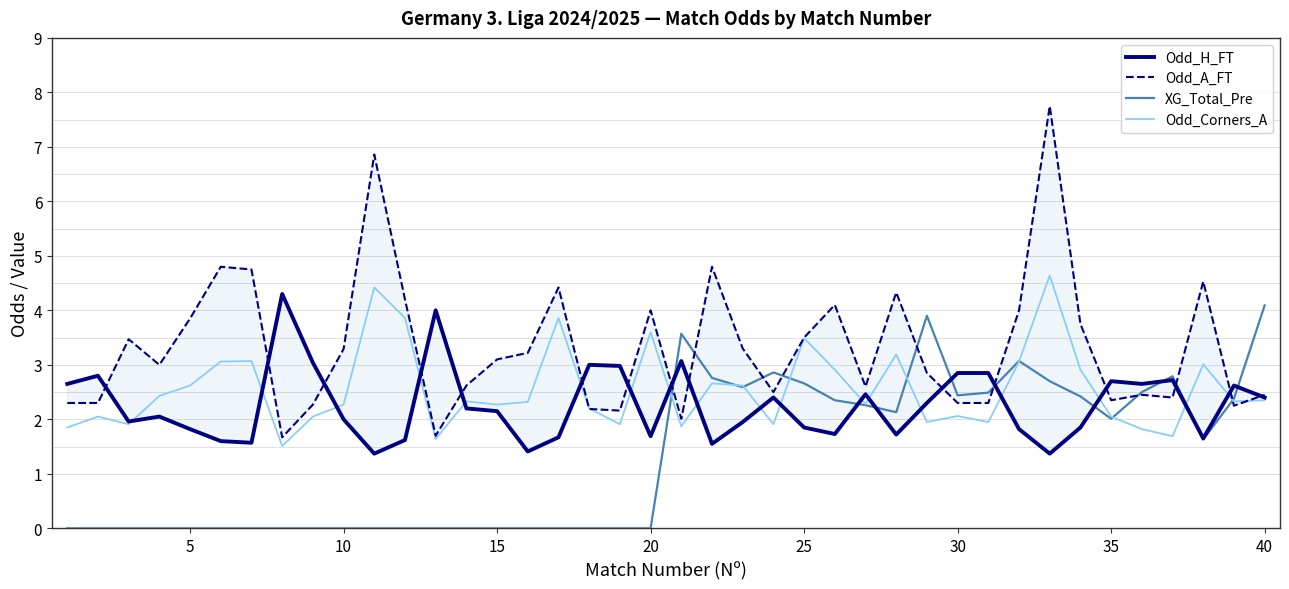

What is the highest value of the XG_Total_Pre series?

4.1